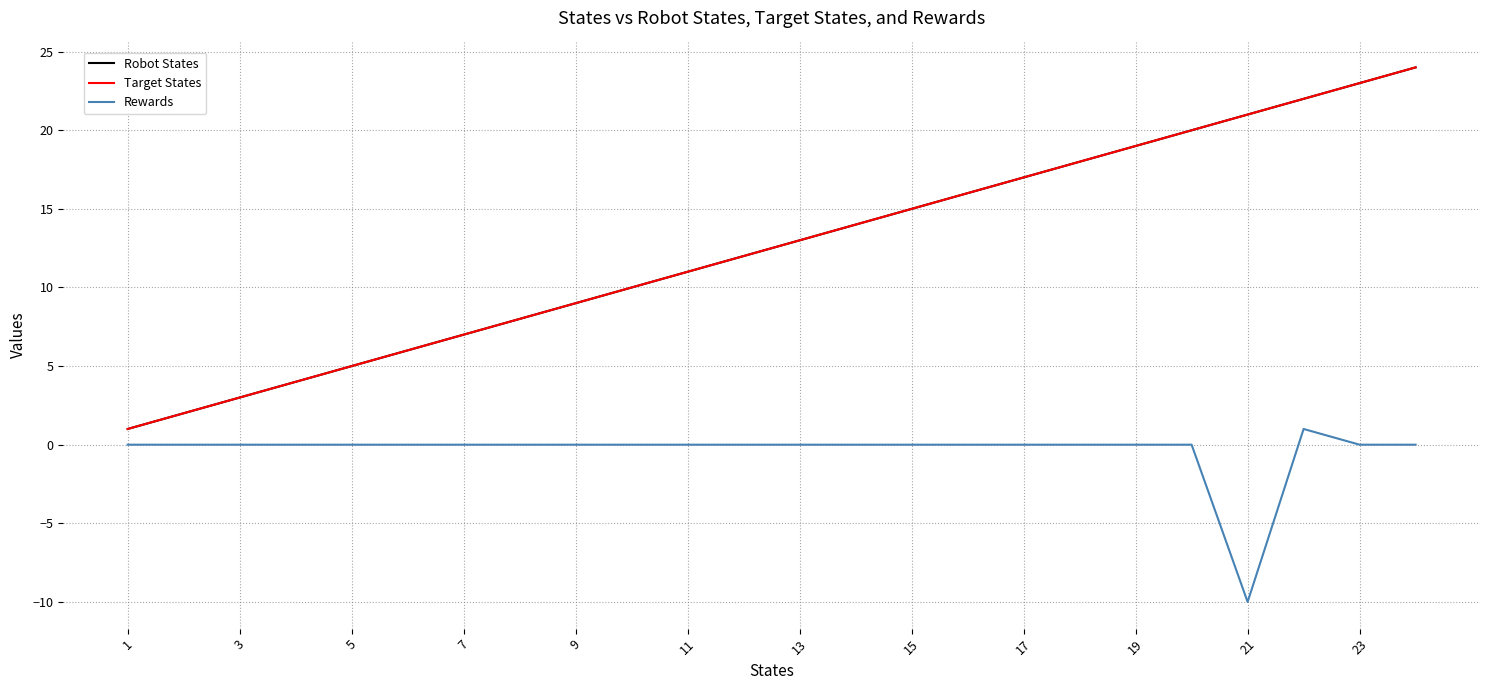

Is this an area chart (filled region under the line)?

No